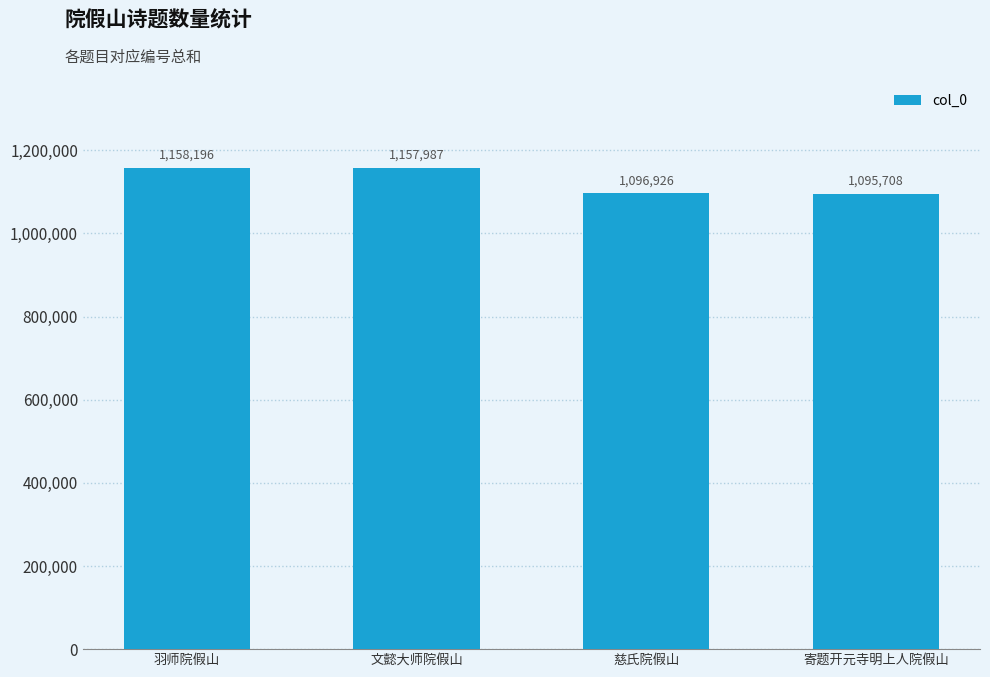

At which category does the chart reach its minimum across all series?

寄题开元寺明上人院假山